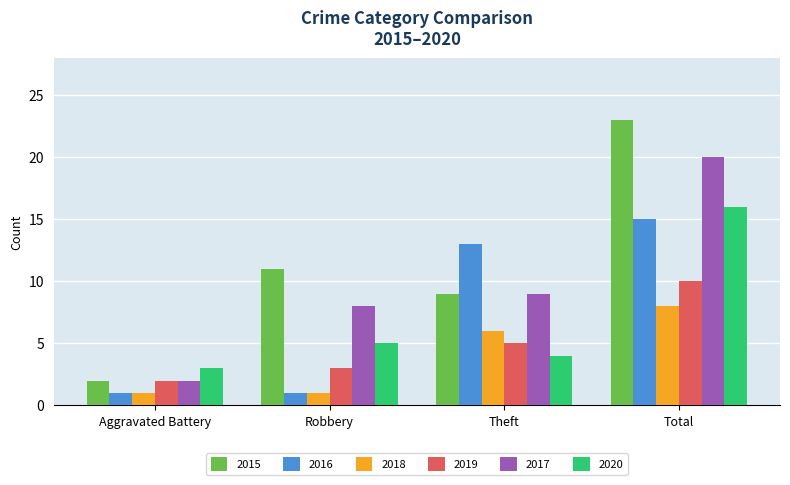

How many groups of bars are there?

4